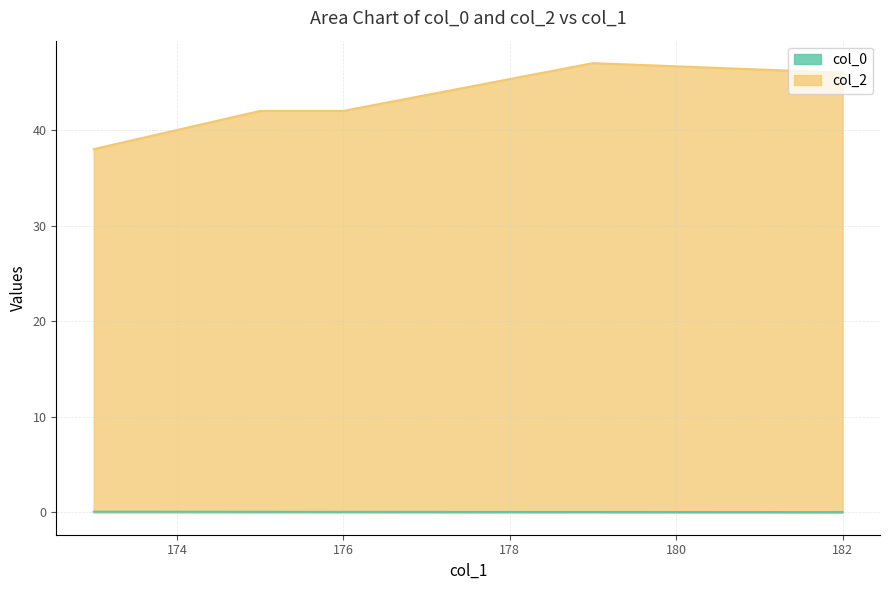

True or false: col_2 has more than 1 points higher than both neighbors.

False